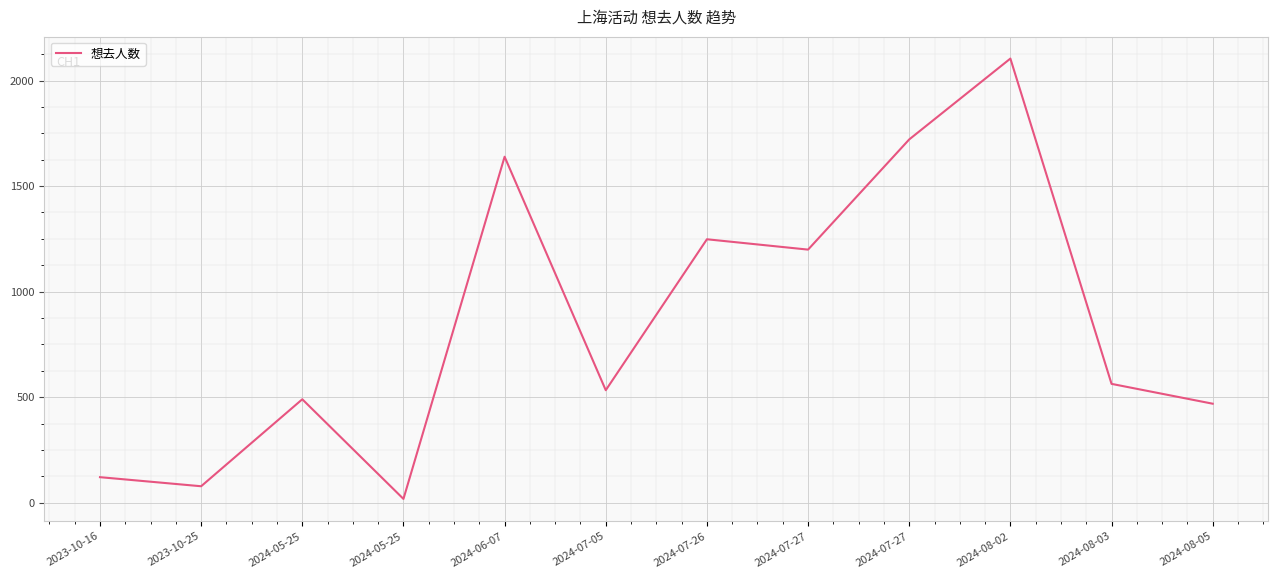

What is the ratio of the value at 2024-07-05 to the value at 2024-07-27?

0.4